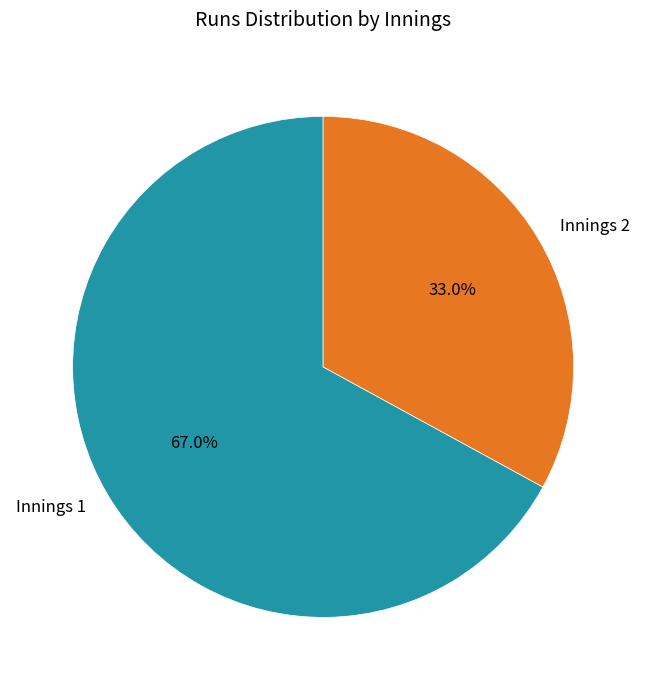

Combined, what portion of the pie is Innings 1 and Innings 2?

100.0%